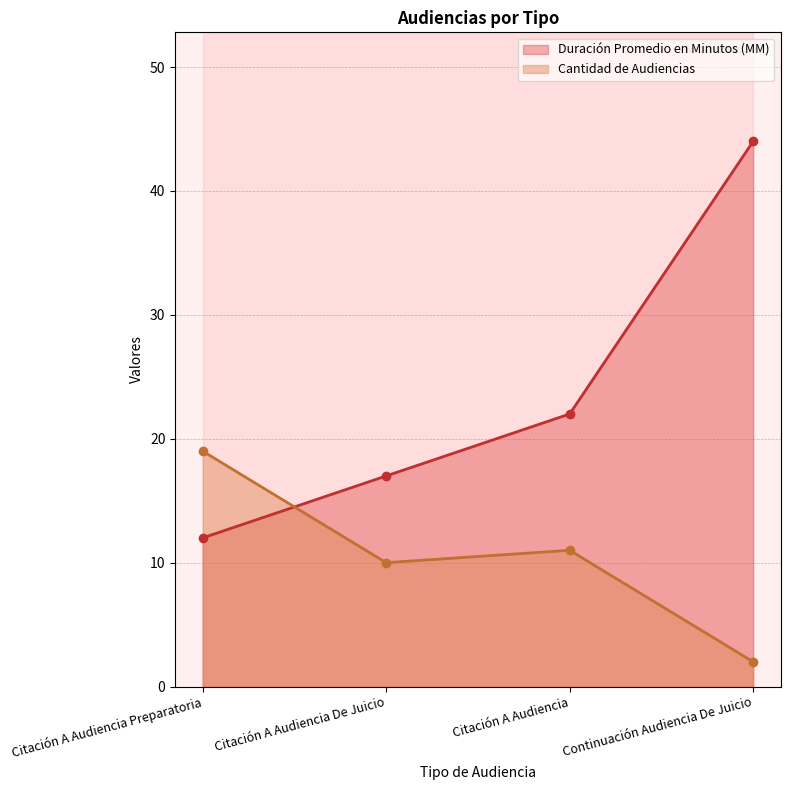

Reading left to right, transcribe all the data shown in this chart.

Duración Promedio en Minutos (MM): 12	17	22	44
Cantidad de Audiencias: 19	10	11	2